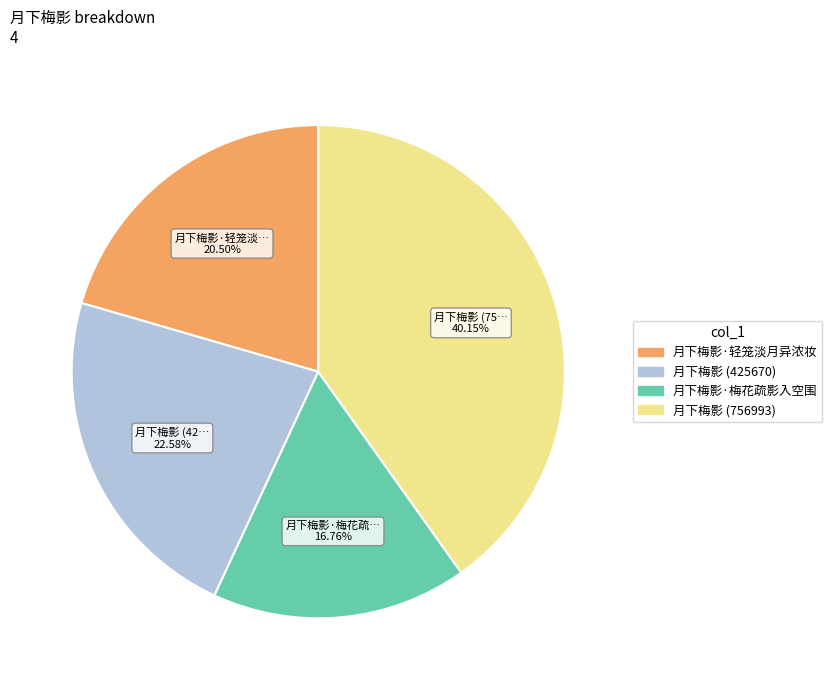

Count the number of slices in the pie.

4